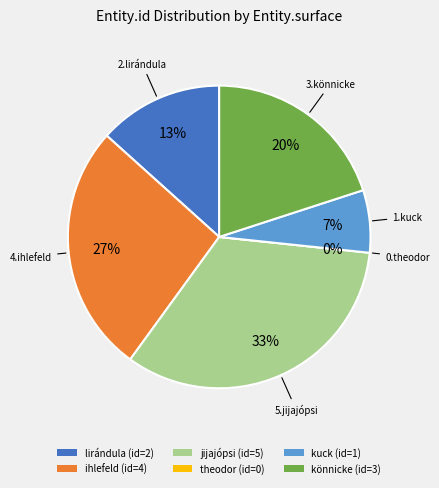

Is it true that kuck is 7% of the pie?

True